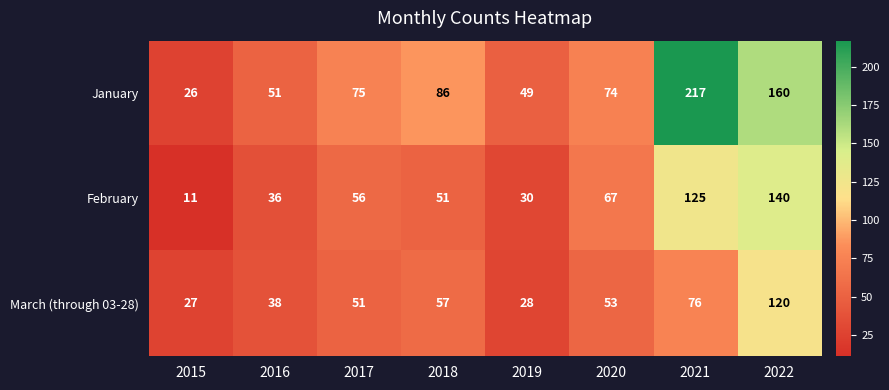

At which category is the sum across all series the highest?

2022